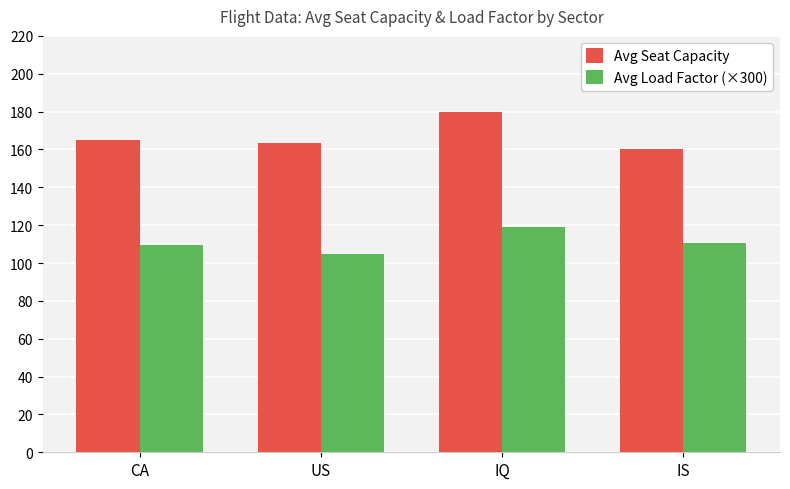

List the series in order of their overall mean, highest first.

Avg Seat Capacity, Avg Load Factor (×300)